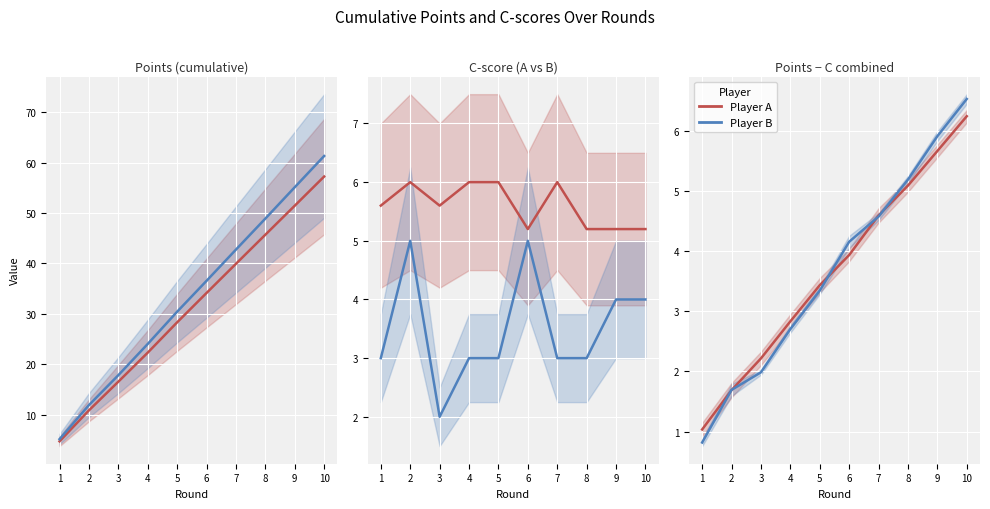

What are all the series names shown in the legend?

Player A, Player B